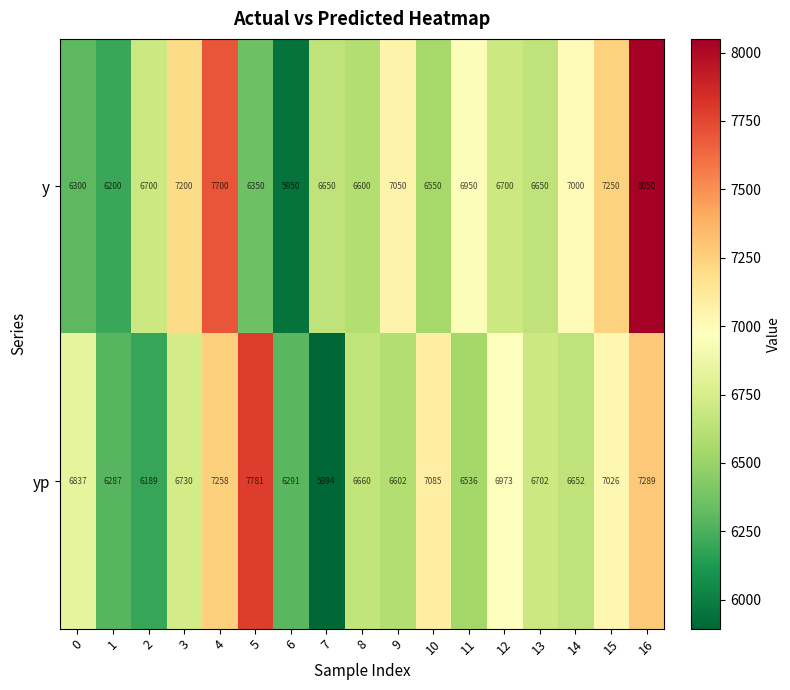

List the series in order of their peak value, lowest first.

yp, y